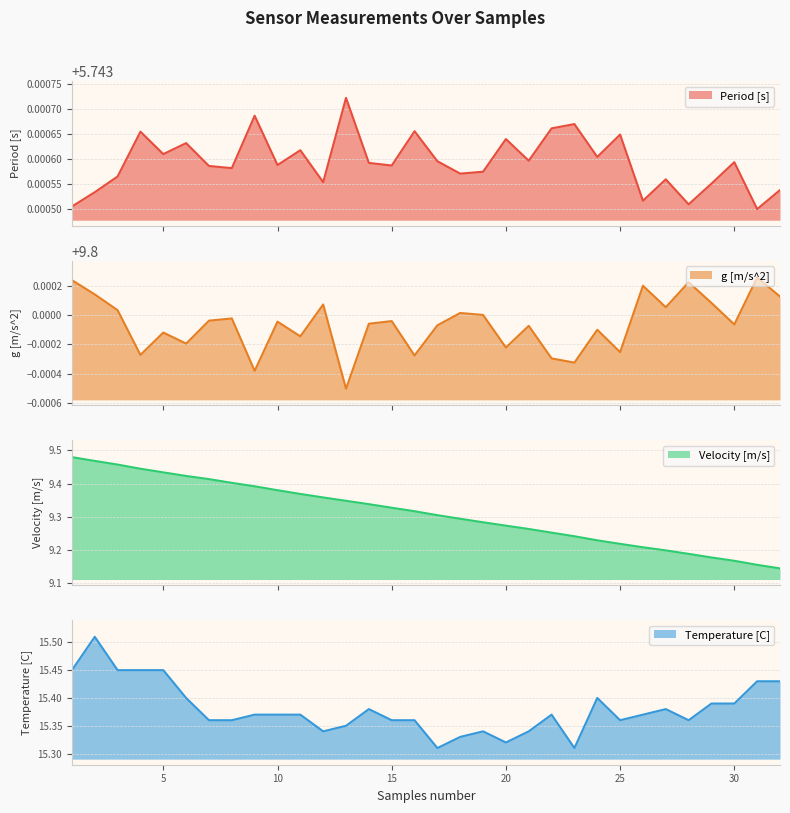

Does the chart have visible grid lines?

Yes